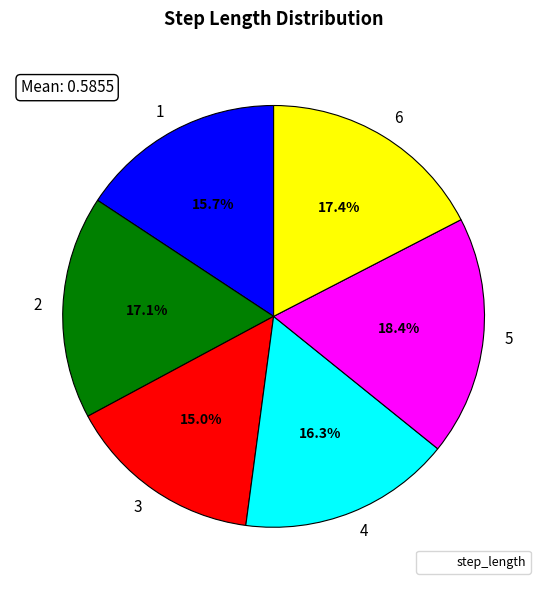

Do 2 and 6 together represent more than half of the pie?

No